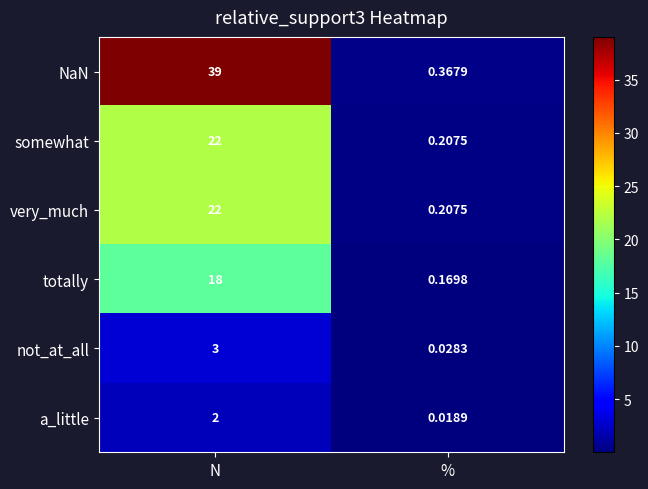

At which category is the sum across all series the highest?

N